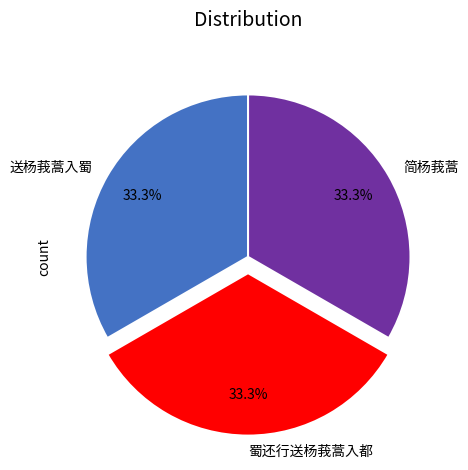

True or false: 送杨莪蒿入蜀 accounts for 33% of the total.

True